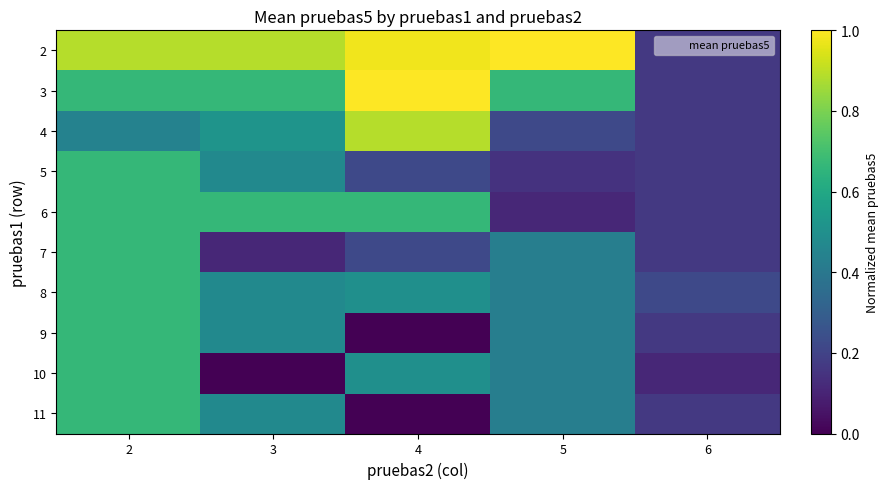

What is the total value across all series at 6?

1.7